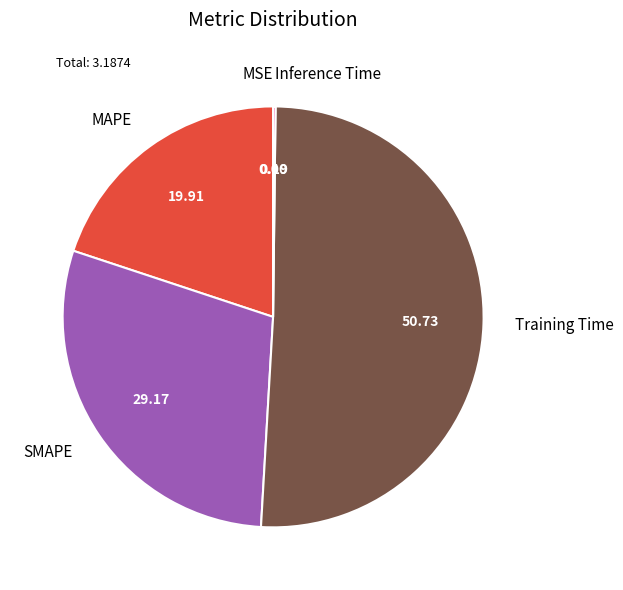

Does any single category account for the majority?

Yes